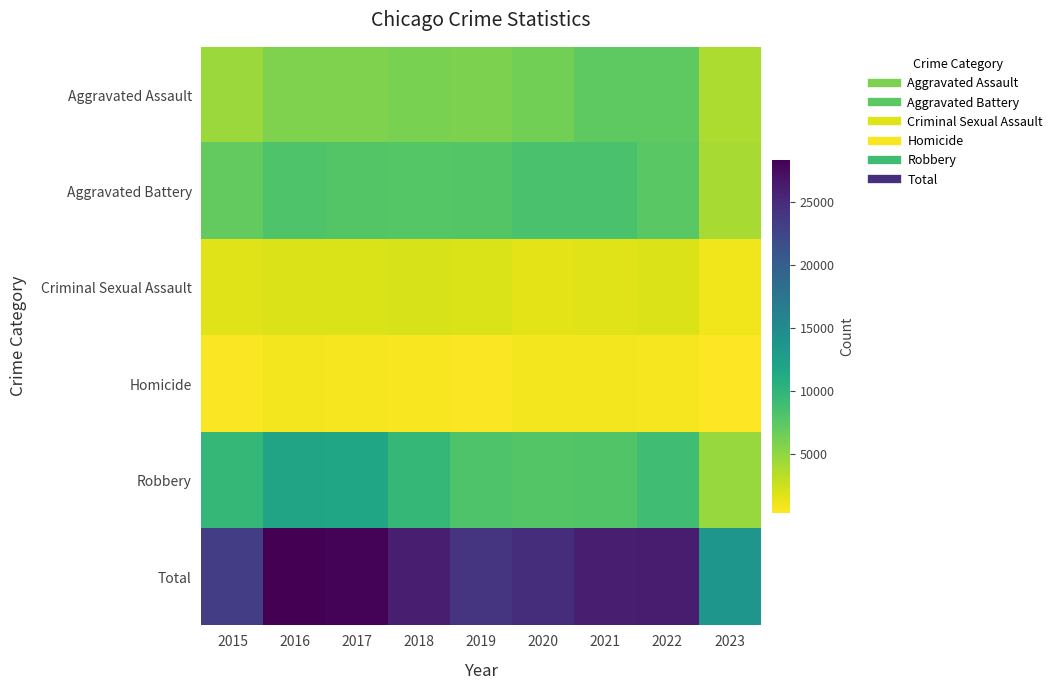

Reading left to right, transcribe all the data shown in this chart.

Aggravated Assault: 2015=4480	2016=5712	2017=5793	2018=6001	2019=5841	2020=6263	2021=7243	2022=7277	2023=3782
Aggravated Battery: 2015=7018	2016=8085	2017=7845	2018=7734	2019=7857	2020=8319	2021=8345	2022=7486	2023=3983
Criminal Sexual Assault: 2015=1679	2016=1825	2017=1952	2018=1995	2019=1888	2020=1466	2021=1695	2022=1767	2023=892
Homicide: 2015=496	2016=786	2017=672	2018=589	2019=498	2020=787	2021=804	2022=718	2023=315
Robbery: 2015=9638	2016=11960	2017=11880	2018=9680	2019=7994	2020=7855	2021=7917	2022=8964	2023=4692
Total: 2015=23311	2016=28368	2017=28142	2018=25999	2019=24078	2020=24690	2021=26004	2022=26212	2023=13664